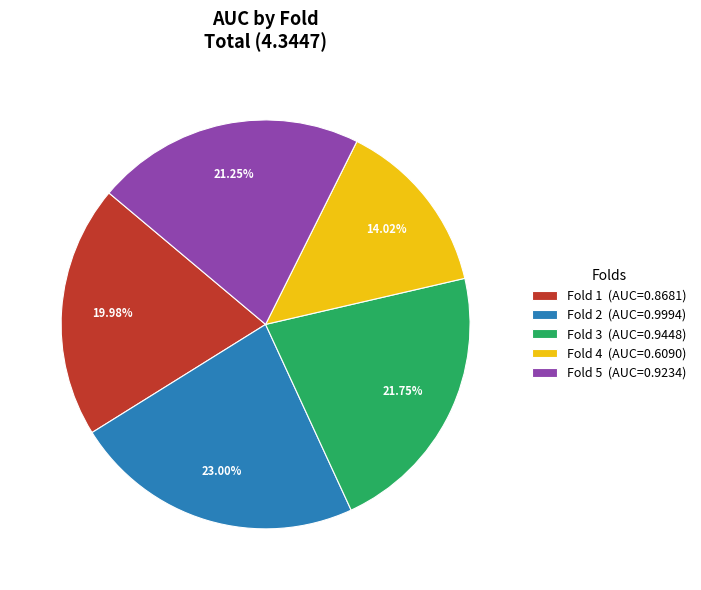

What is the smallest slice in the pie chart?

Fold 4